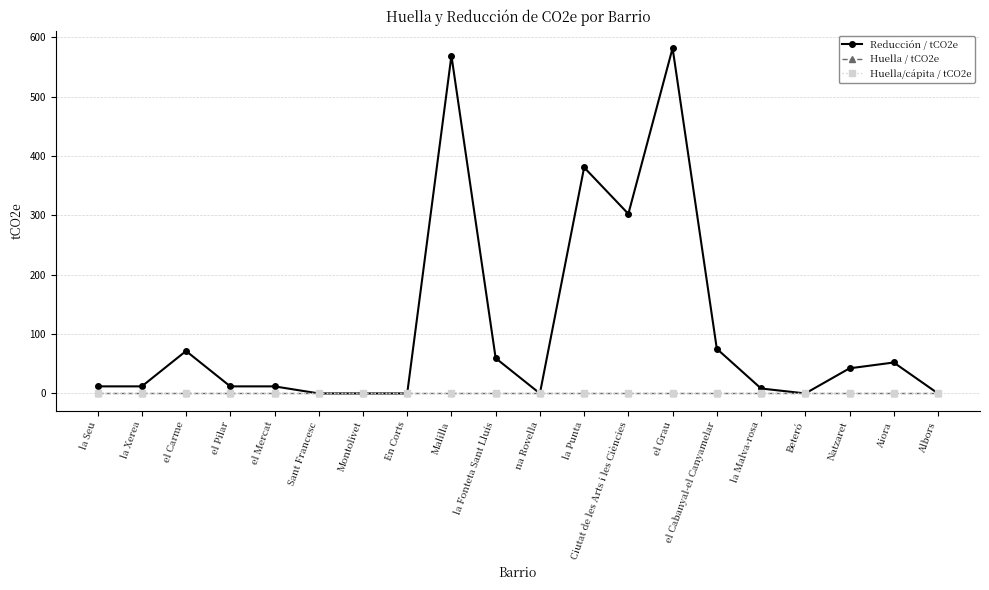

Rank the categories by Huella/cápita / tCO2e value from lowest to highest.

la Seu, la Xerea, el Carme, el Pilar, el Mercat, Sant Francesc, Montolivet, En Corts, Malilla, la Fonteta Sant Lluís, na Rovella, la Punta, Ciutat de les Arts i les Ciències, el Grau, el Cabanyal-el Canyamelar, la Malva-rosa, Beteró, Natzaret, Aiora, Albors